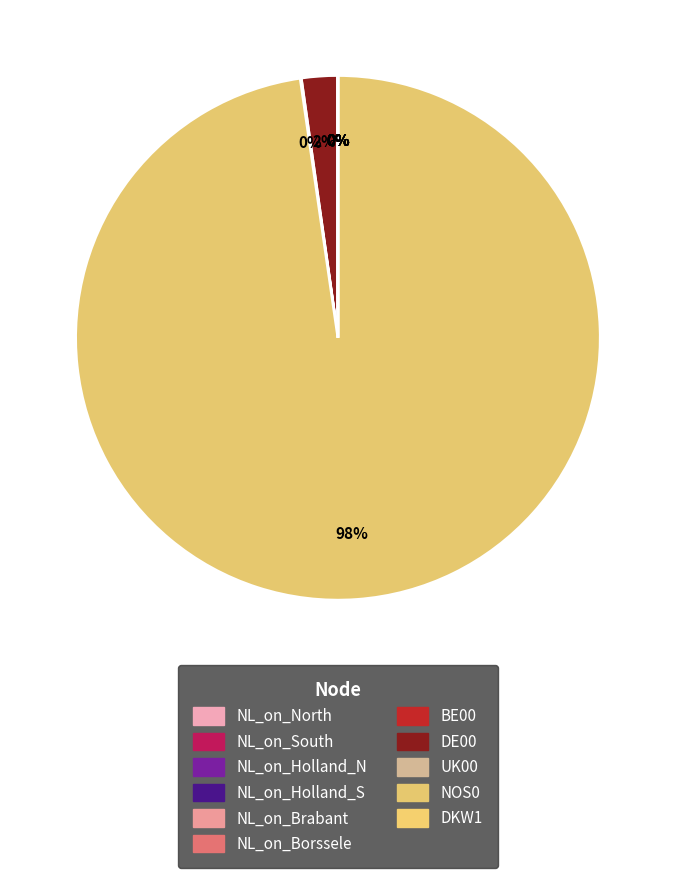

Between NL_on_Brabant and NL_on_Holland_S, which is larger?

NL_on_Holland_S